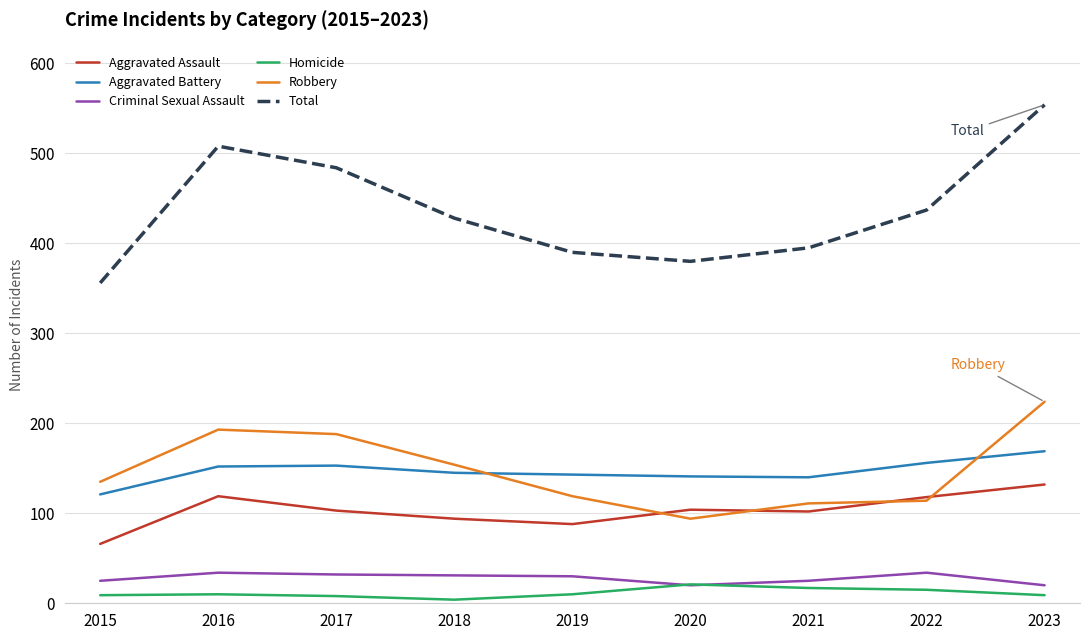

What is the greatest value displayed?

554